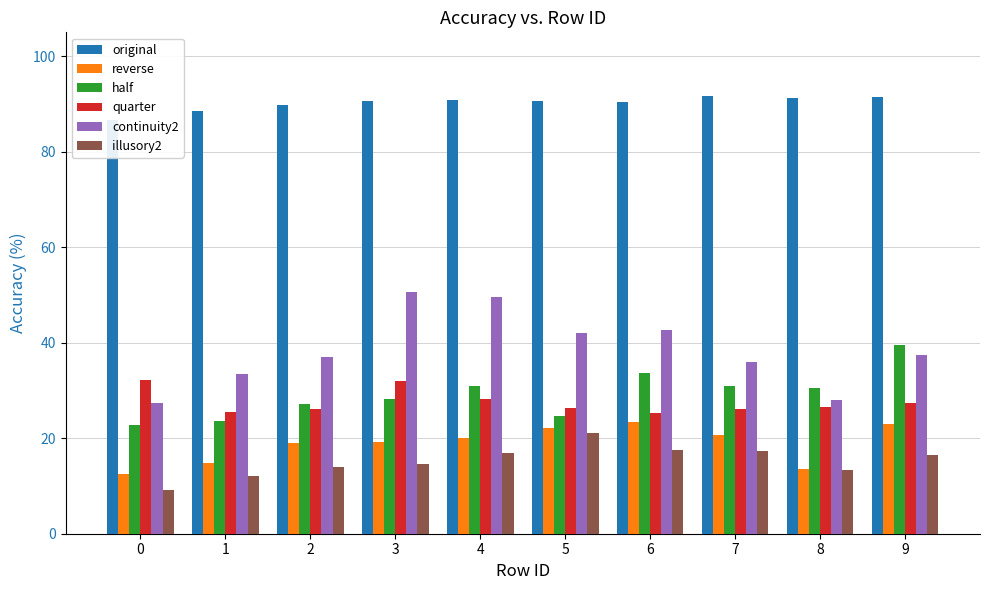

Rank the categories by half value from lowest to highest.

0, 1, 5, 2, 3, 8, 4, 7, 6, 9